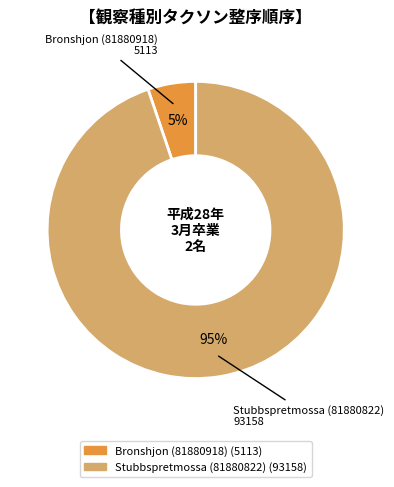

Combined, do Stubbspretmossa (81880822) and Bronshjon (81880918) account for over 50%?

Yes